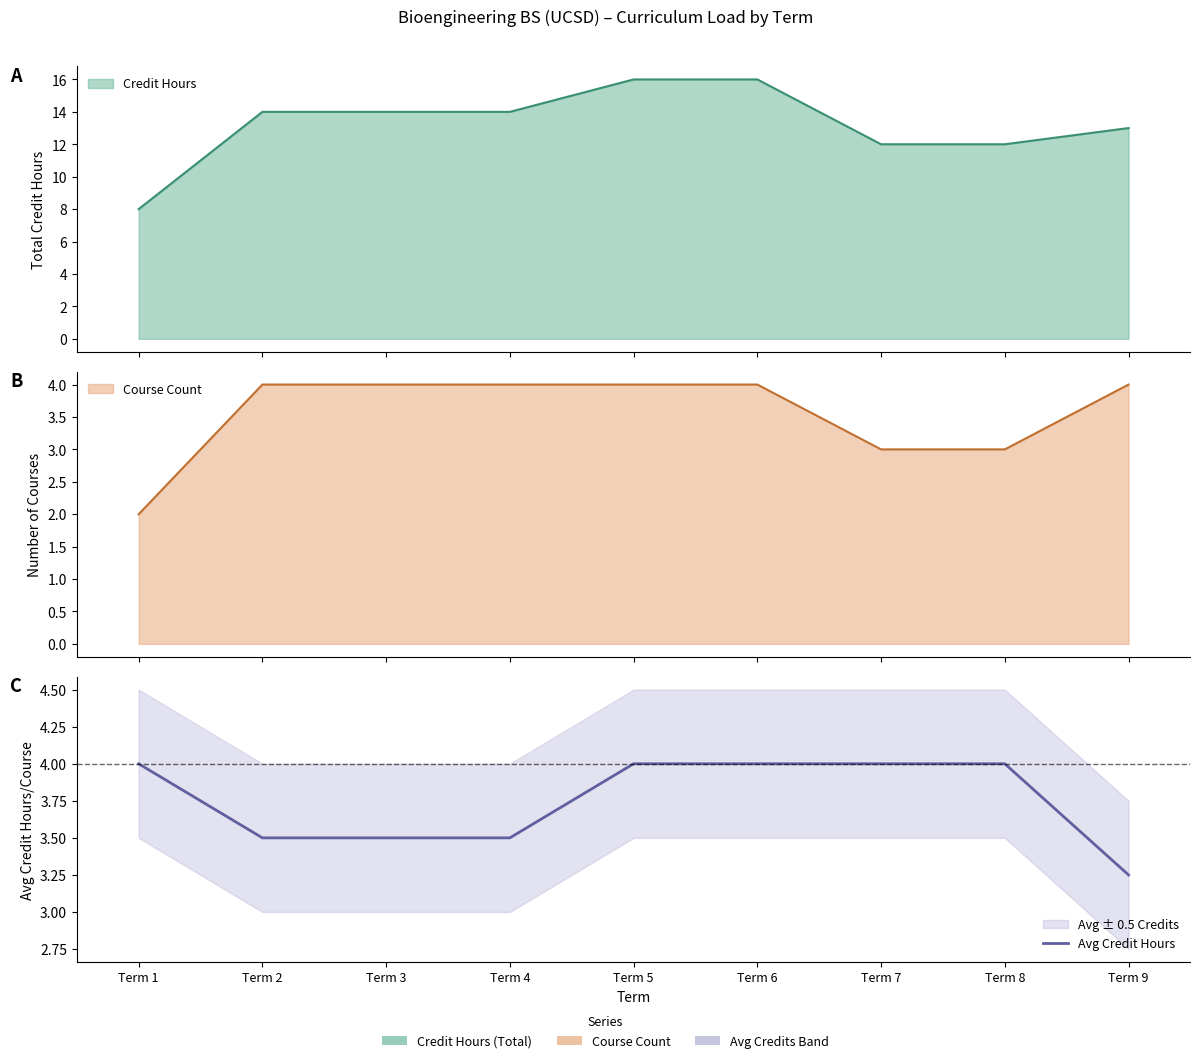

True or false: the data shows 4.9 at Term 2.

False